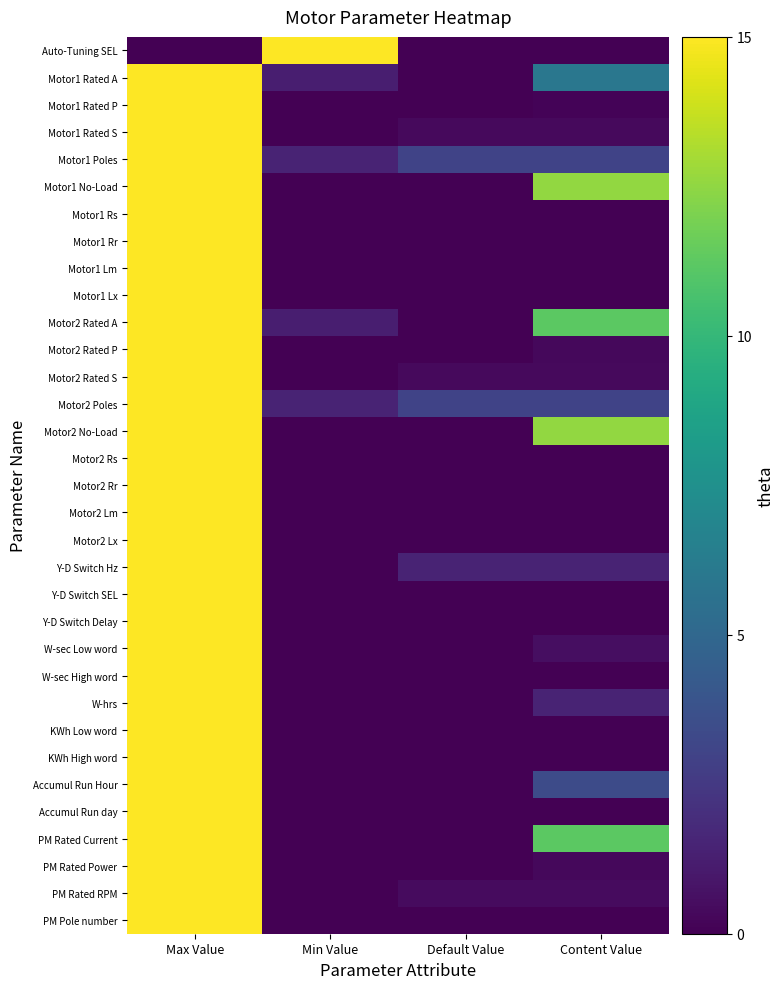

Reading left to right, extract all data points from this chart.

Auto-Tuning SEL: Max Value=0.0	Min Value=15.0	Default Value=0.0	Content Value=0.0
Motor1 Rated A: Max Value=15.0	Min Value=1.2	Default Value=0.0	Content Value=6.0
Motor1 Rated P: Max Value=15.0	Min Value=0.0	Default Value=0.0	Content Value=0.2
Motor1 Rated S: Max Value=15.0	Min Value=0.0	Default Value=0.4	Content Value=0.4
Motor1 Poles: Max Value=15.0	Min Value=1.5	Default Value=3.0	Content Value=3.0
Motor1 No-Load: Max Value=15.0	Min Value=0.0	Default Value=0.0	Content Value=12.6
Motor1 Rs: Max Value=15.0	Min Value=0.0	Default Value=0.0	Content Value=0.0
Motor1 Rr: Max Value=15.0	Min Value=0.0	Default Value=0.0	Content Value=0.0
Motor1 Lm: Max Value=15.0	Min Value=0.0	Default Value=0.0	Content Value=0.0
Motor1 Lx: Max Value=15.0	Min Value=0.0	Default Value=0.0	Content Value=0.0
Motor2 Rated A: Max Value=15.0	Min Value=1.2	Default Value=0.0	Content Value=11.2
Motor2 Rated P: Max Value=15.0	Min Value=0.0	Default Value=0.0	Content Value=0.3
Motor2 Rated S: Max Value=15.0	Min Value=0.0	Default Value=0.4	Content Value=0.4
Motor2 Poles: Max Value=15.0	Min Value=1.5	Default Value=3.0	Content Value=3.0
Motor2 No-Load: Max Value=15.0	Min Value=0.0	Default Value=0.0	Content Value=12.6
Motor2 Rs: Max Value=15.0	Min Value=0.0	Default Value=0.0	Content Value=0.0
Motor2 Rr: Max Value=15.0	Min Value=0.0	Default Value=0.0	Content Value=0.0
Motor2 Lm: Max Value=15.0	Min Value=0.0	Default Value=0.0	Content Value=0.0
Motor2 Lx: Max Value=15.0	Min Value=0.0	Default Value=0.0	Content Value=0.0
Y-D Switch Hz: Max Value=15.0	Min Value=0.0	Default Value=1.5	Content Value=1.5
Y-D Switch SEL: Max Value=15.0	Min Value=0.0	Default Value=0.0	Content Value=0.0
Y-D Switch Delay: Max Value=15.0	Min Value=0.0	Default Value=0.1	Content Value=0.1
W-sec Low word: Max Value=15.0	Min Value=0.0	Default Value=0.0	Content Value=0.6
W-sec High word: Max Value=15.0	Min Value=0.0	Default Value=0.0	Content Value=0.0
W-hrs: Max Value=15.0	Min Value=0.0	Default Value=0.0	Content Value=1.5
KWh Low word: Max Value=15.0	Min Value=0.0	Default Value=0.0	Content Value=0.0
KWh High word: Max Value=15.0	Min Value=0.0	Default Value=0.0	Content Value=0.0
Accumul Run Hour: Max Value=15.0	Min Value=0.0	Default Value=0.0	Content Value=3.4
Accumul Run day: Max Value=15.0	Min Value=0.0	Default Value=0.0	Content Value=0.0
PM Rated Current: Max Value=15.0	Min Value=0.0	Default Value=0.0	Content Value=11.2
PM Rated Power: Max Value=15.0	Min Value=0.0	Default Value=0.0	Content Value=0.3
PM Rated RPM: Max Value=15.0	Min Value=0.0	Default Value=0.5	Content Value=0.5
PM Pole number: Max Value=15.0	Min Value=0.0	Default Value=0.0	Content Value=0.0